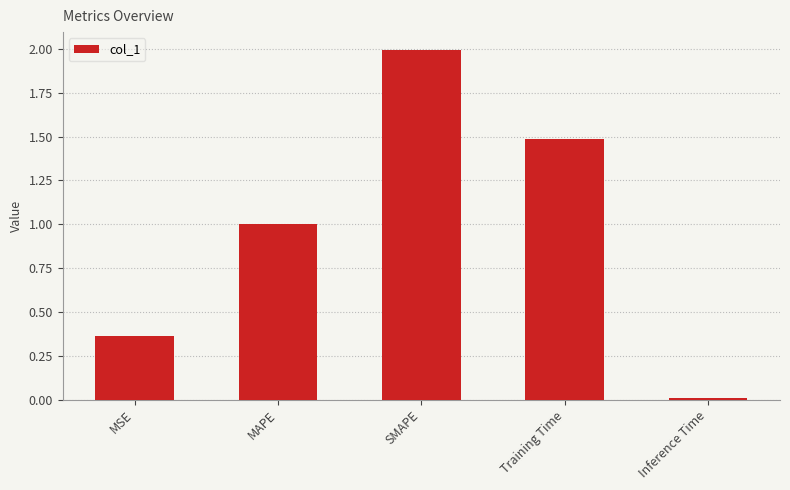

The chart shows a value of 0.8 at SMAPE. True or false?

False